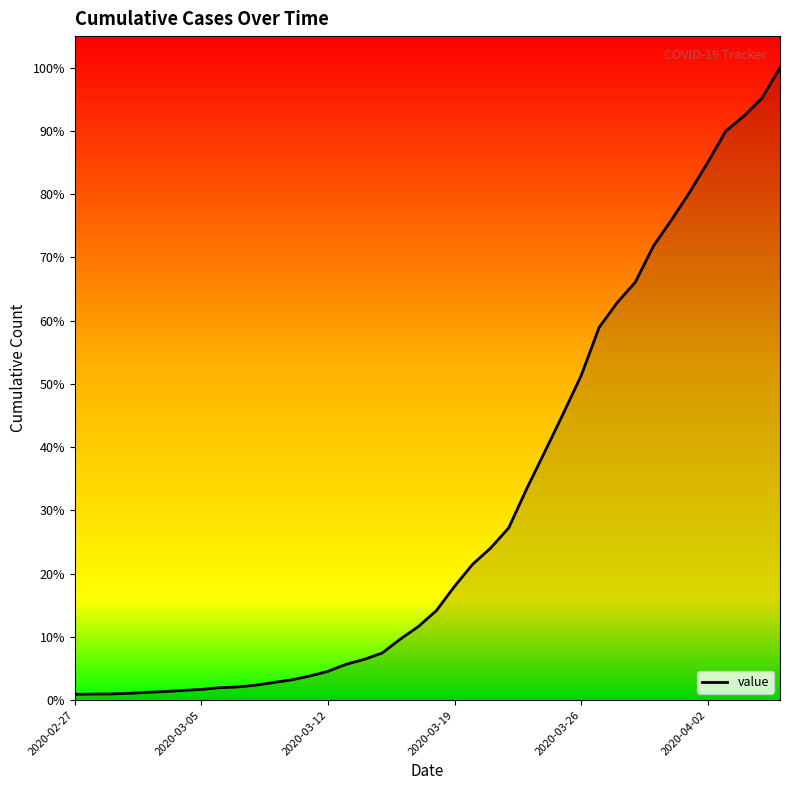

Does the chart have visible grid lines?

No